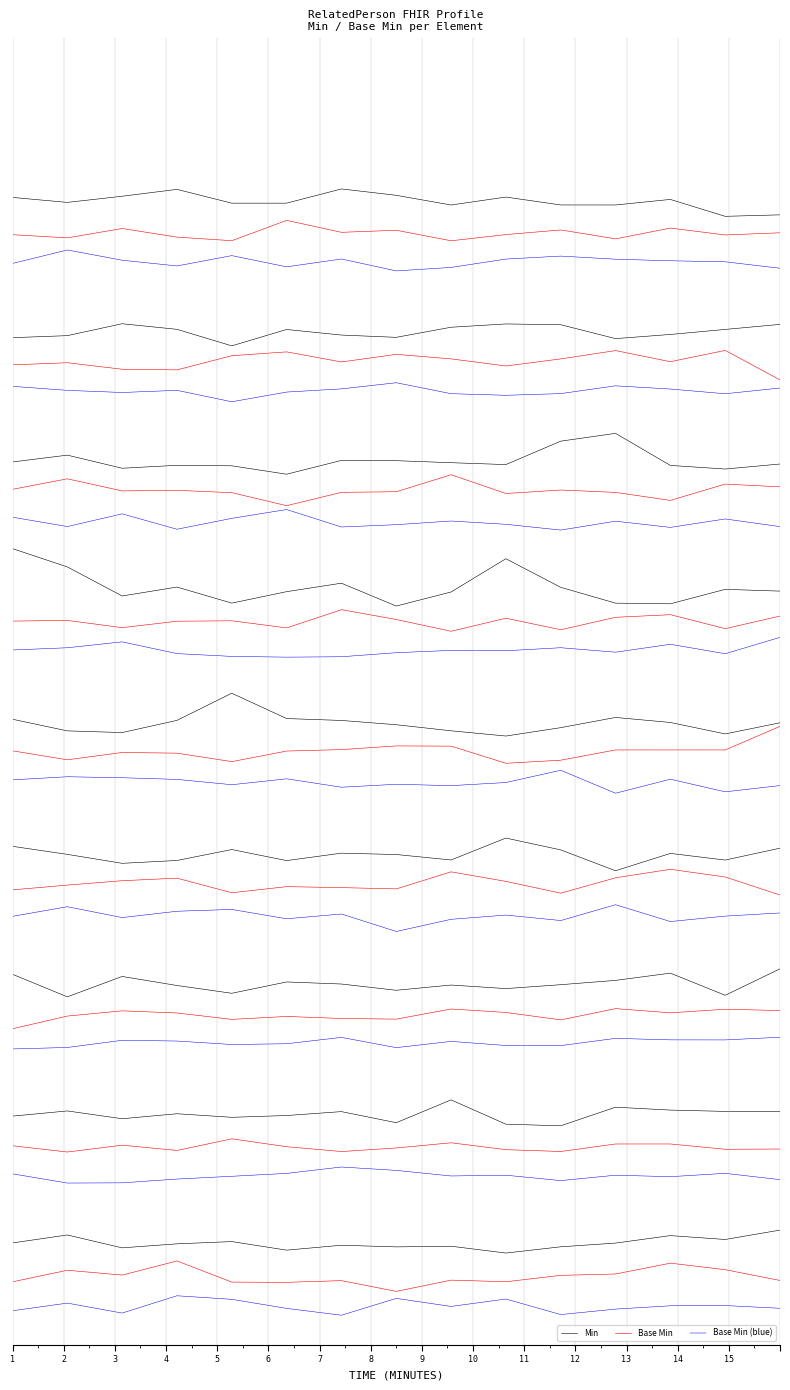

Reading left to right, extract all data points from this chart.

Min: 16.1	16.0	16.1	16.2	16.0	16.0	16.2	16.1	15.9	16.1	15.9	15.9	16.0	15.8	15.8
Base Min: 15.5	15.4	15.6	15.5	15.4	15.7	15.5	15.6	15.4	15.5	15.6	15.4	15.6	15.5	15.5
Base Min (blue): 15.0	15.3	15.1	15.0	15.2	15.0	15.1	14.9	15.0	15.1	15.2	15.1	15.1	15.1	15.0